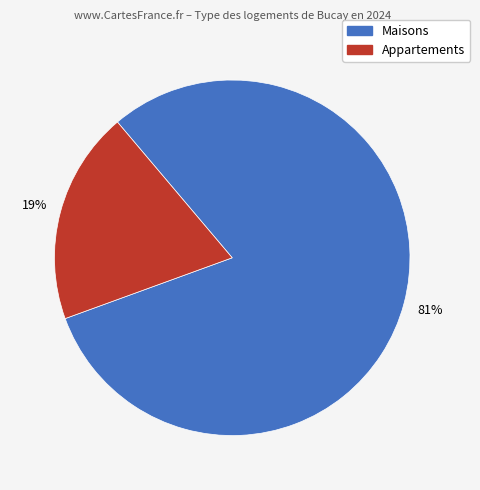

Is there any slice that represents more than half of the pie?

Yes